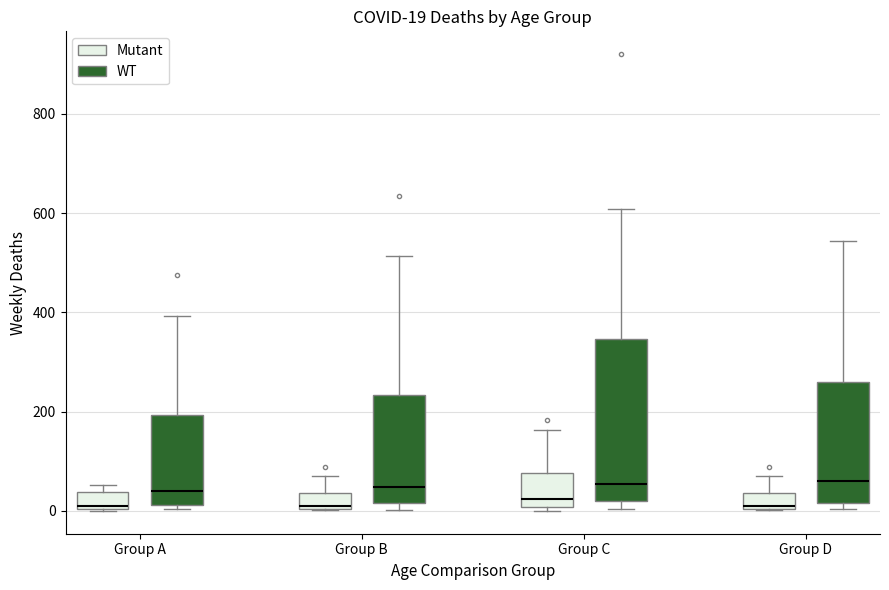

Comparing the boxes themselves (not the whiskers), which one is the tallest?

Group C (WT)